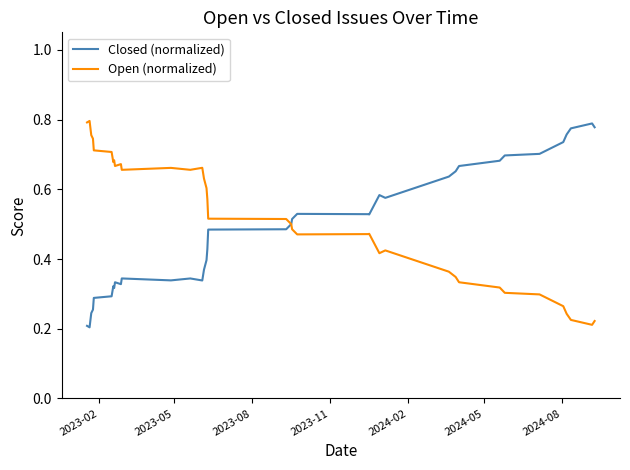

What is the lowest value of the Closed (normalized) series?

0.2